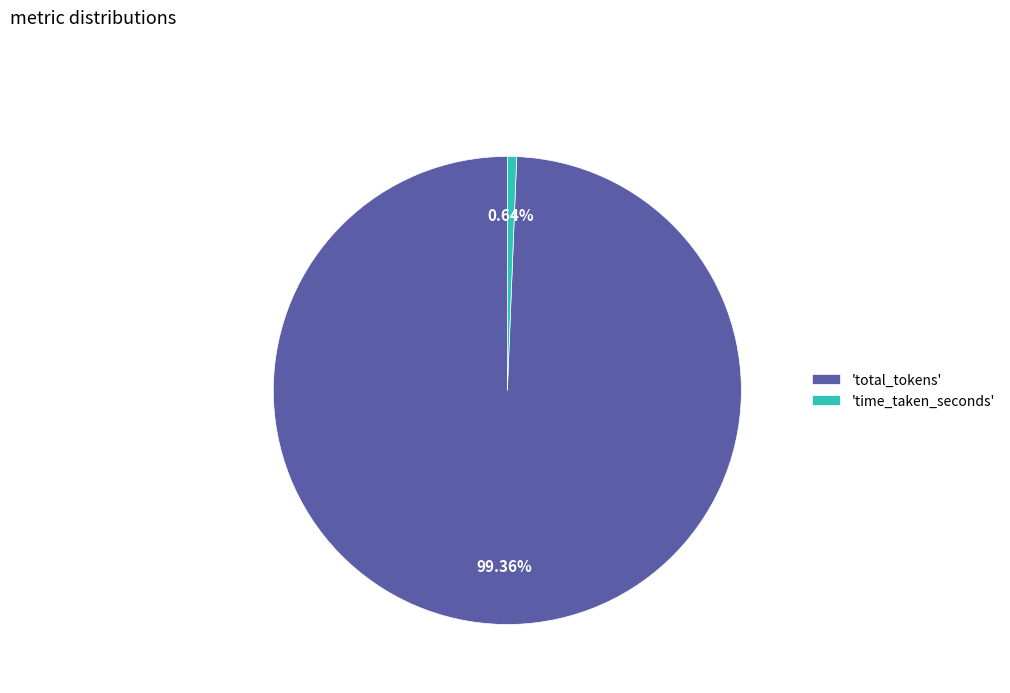

Does any single category account for the majority?

Yes